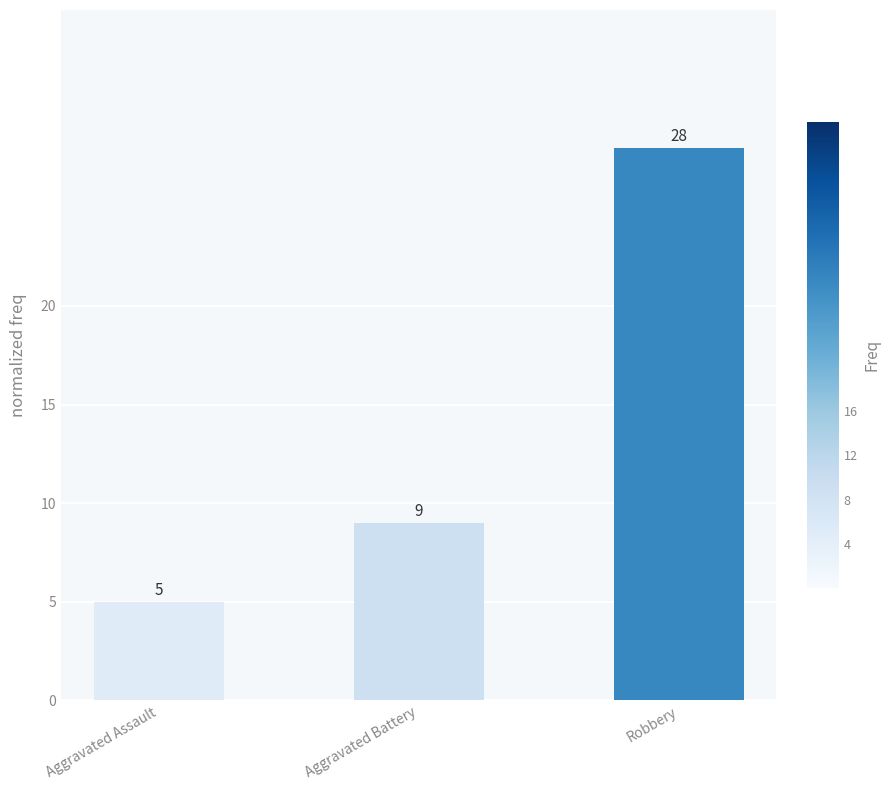

Is it true that the value at Aggravated Battery is 9?

True